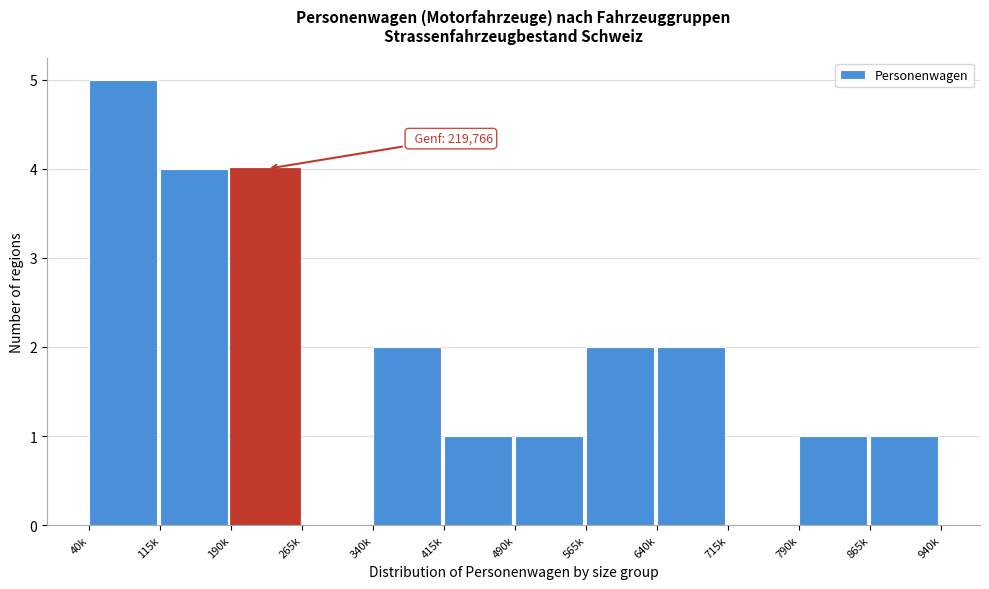

Reading left to right, transcribe all the data shown in this chart.

40k=5	115k=4	190k=4	265k=0	340k=2	415k=1	490k=1	565k=2	640k=2	715k=0	790k=1	865k=1